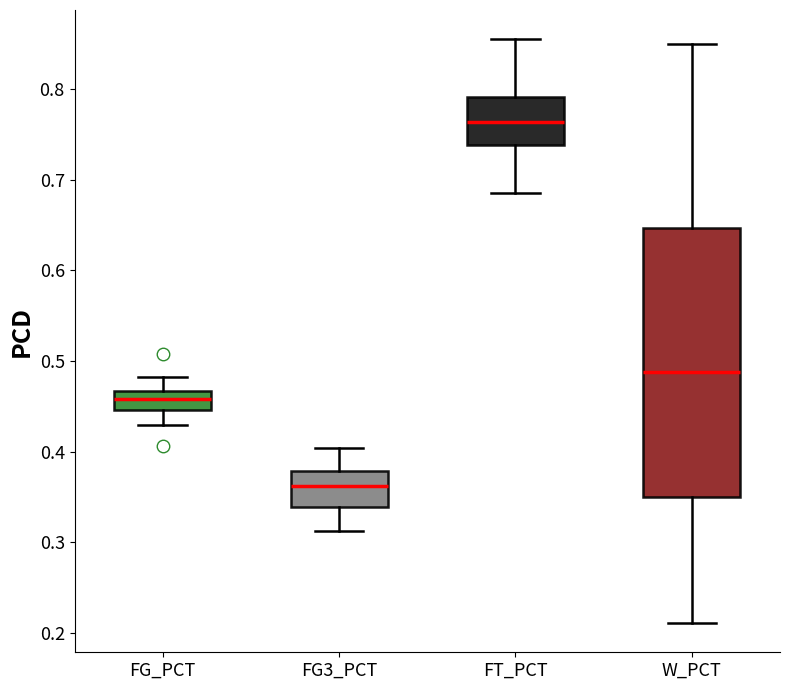

Reading left to right, read every box against the y-axis: the position of its median line, the range the box covers, and the ends of its whiskers. The values are not printed on the chart, so give them approximately, as read against the axis.

FG_PCT: median 0.46, box 0.45 to 0.47, whiskers 0.43 to 0.48
FG3_PCT: median 0.36, box 0.34 to 0.38, whiskers 0.31 to 0.40
FT_PCT: median 0.76, box 0.74 to 0.79, whiskers 0.69 to 0.86
W_PCT: median 0.49, box 0.35 to 0.65, whiskers 0.21 to 0.85